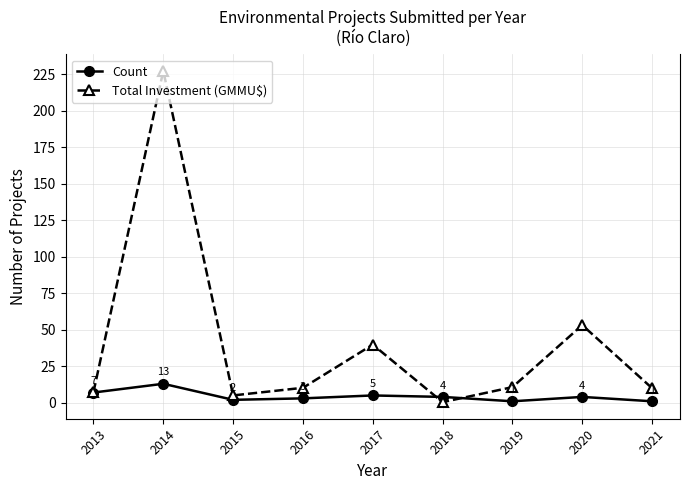

The Count series shows 7.0 at 2013. True or false?

True